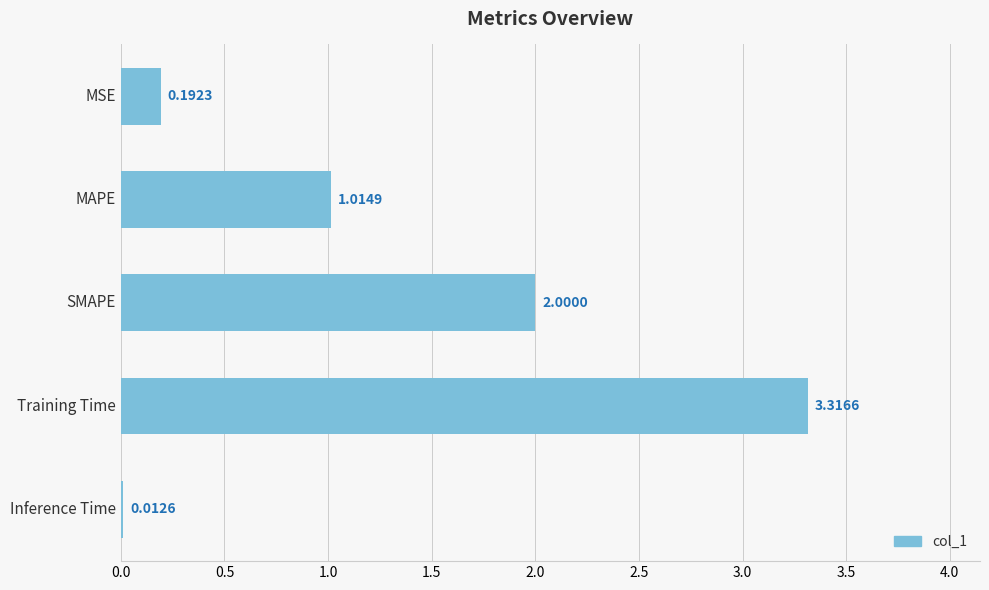

What is the sum of all values?

6.5